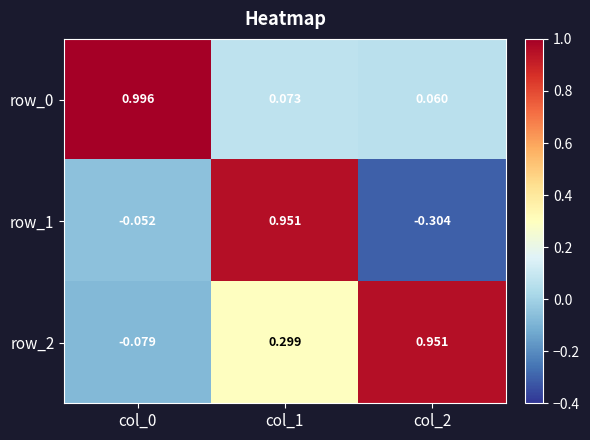

Is the value of row_2 at col_0 greater than the value of row_1 at col_0?

No